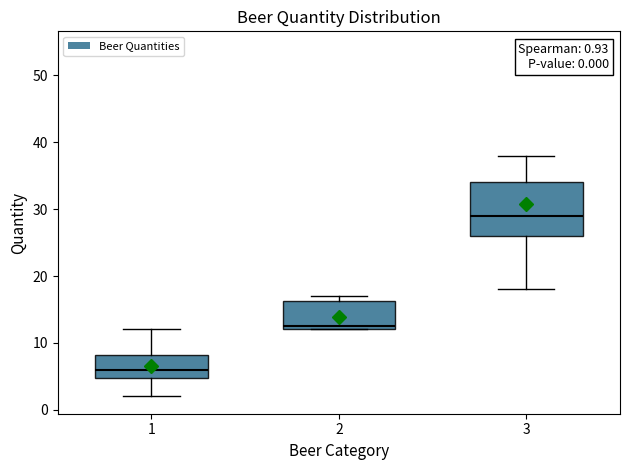

Which box's median line is the lowest?

1